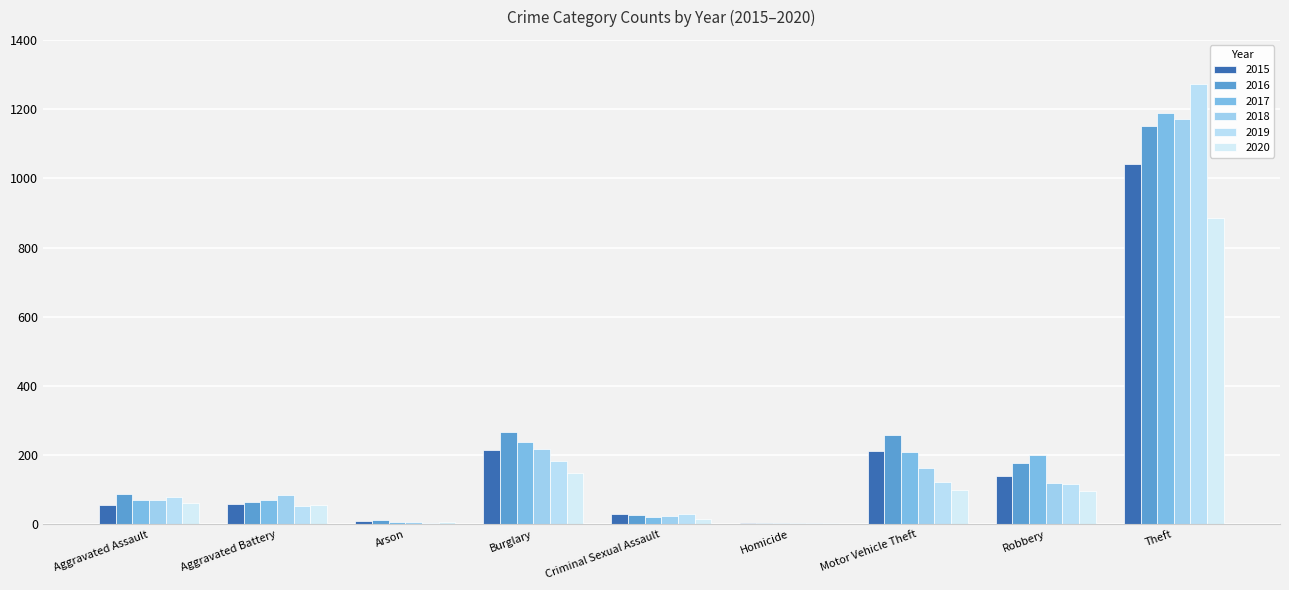

What is the label of the 4th bar from the left?

Burglary